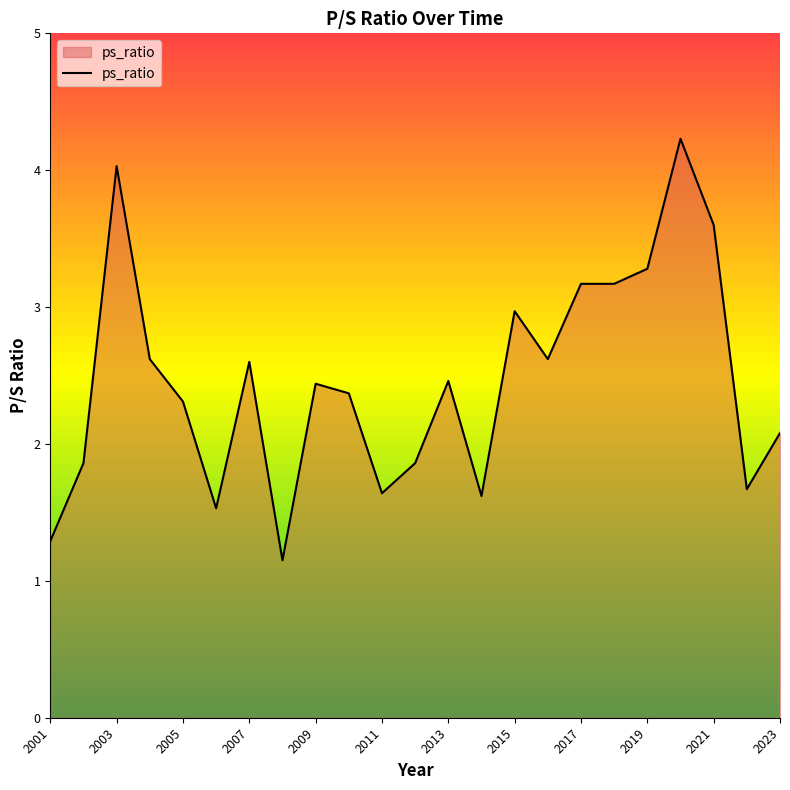

What is the difference between the second highest and second lowest values?

2.7